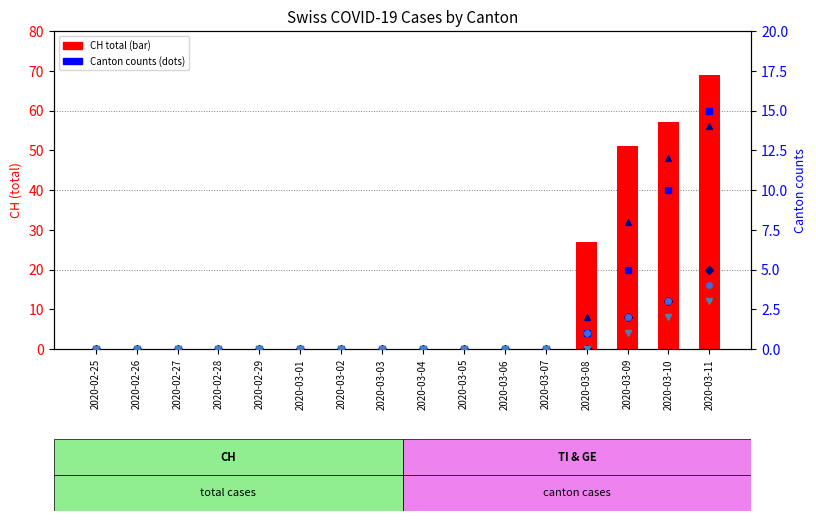

Count the VS values in the range 0 to 1.

13